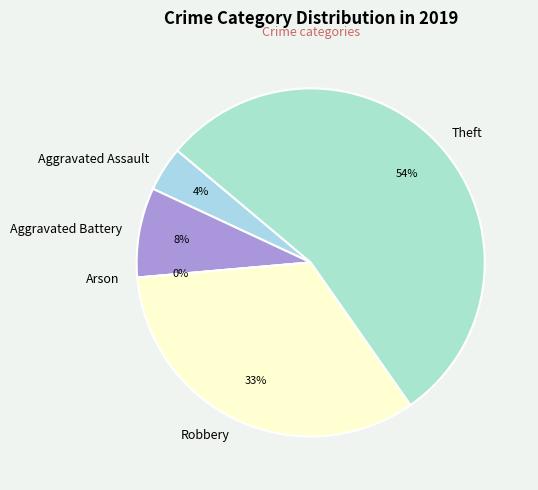

How many segments does this pie chart have?

5